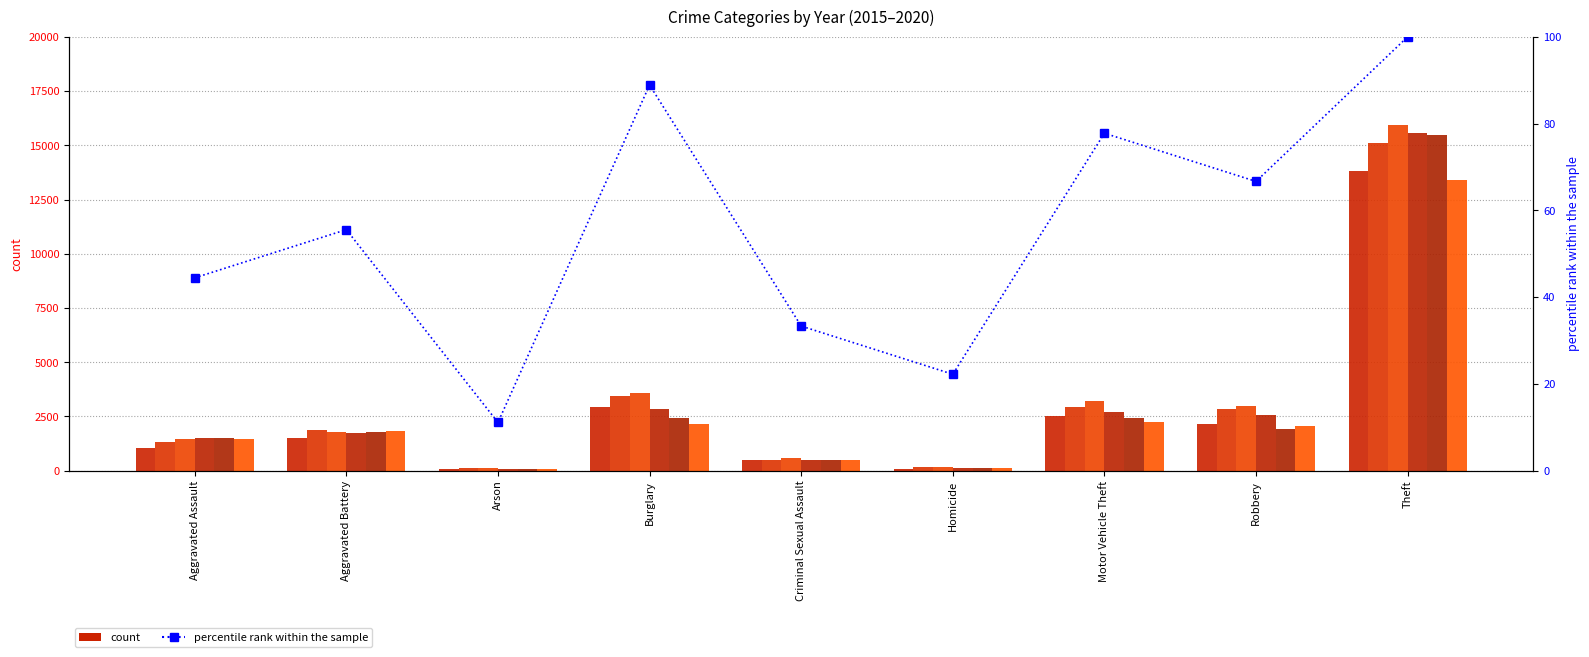

What is the label of the 4th bar from the right?

Homicide